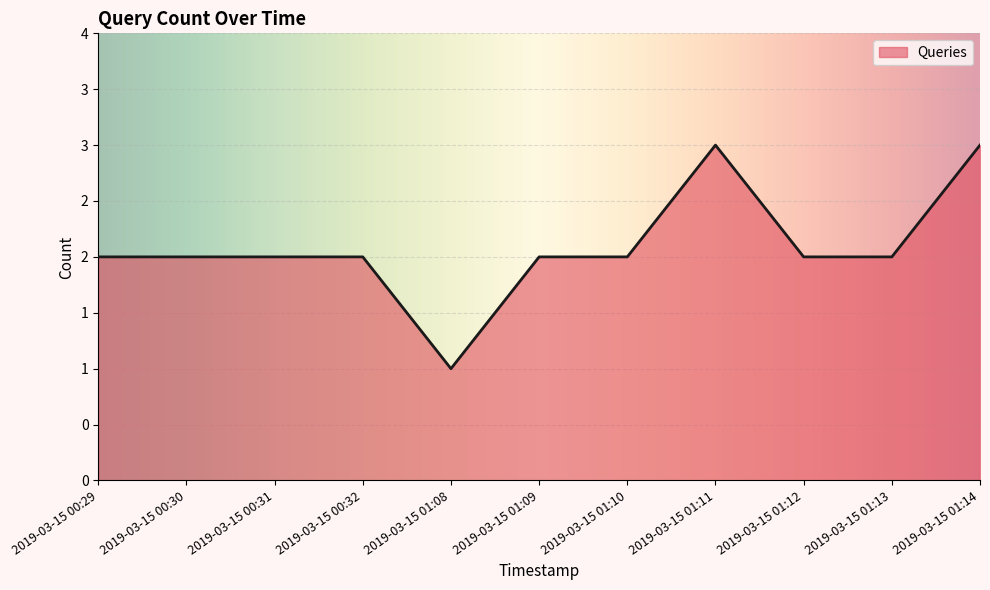

Does the chart have visible grid lines?

Yes